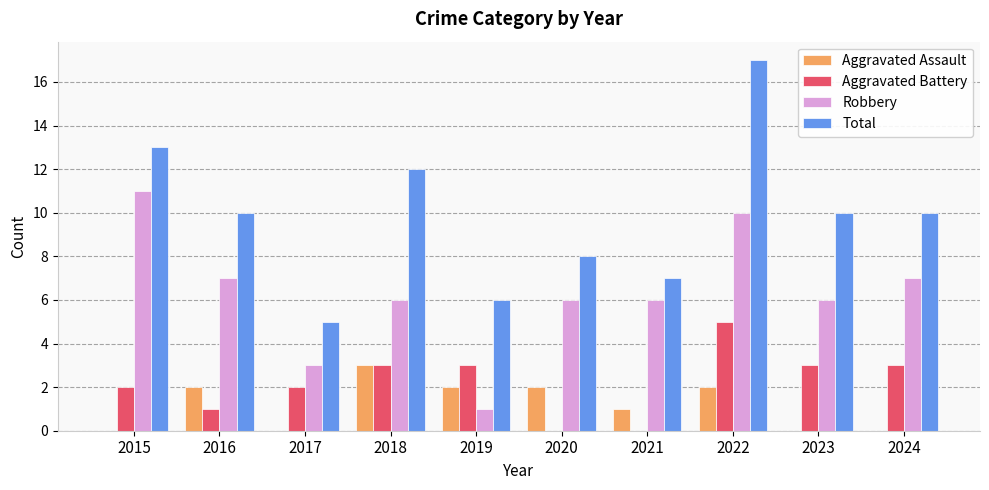

What is the spread (max minus min) of values at 2016?

9